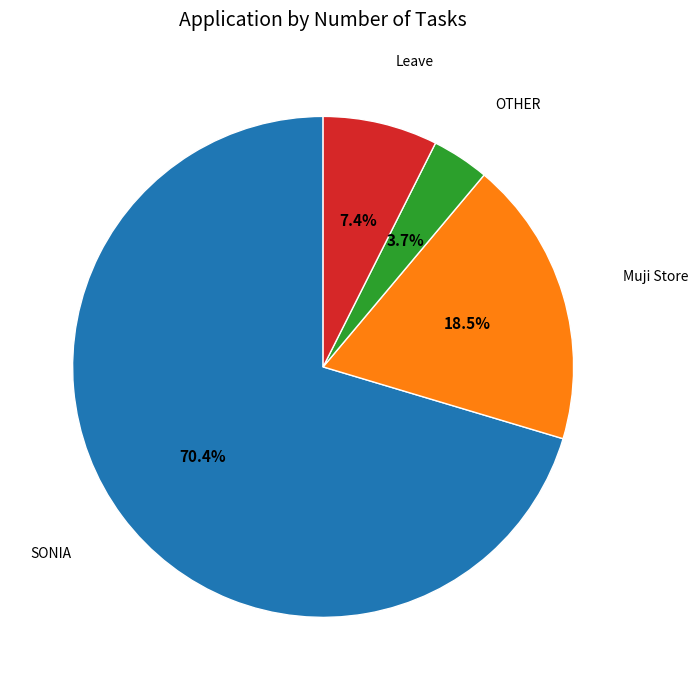

Is there a majority slice in this chart?

Yes